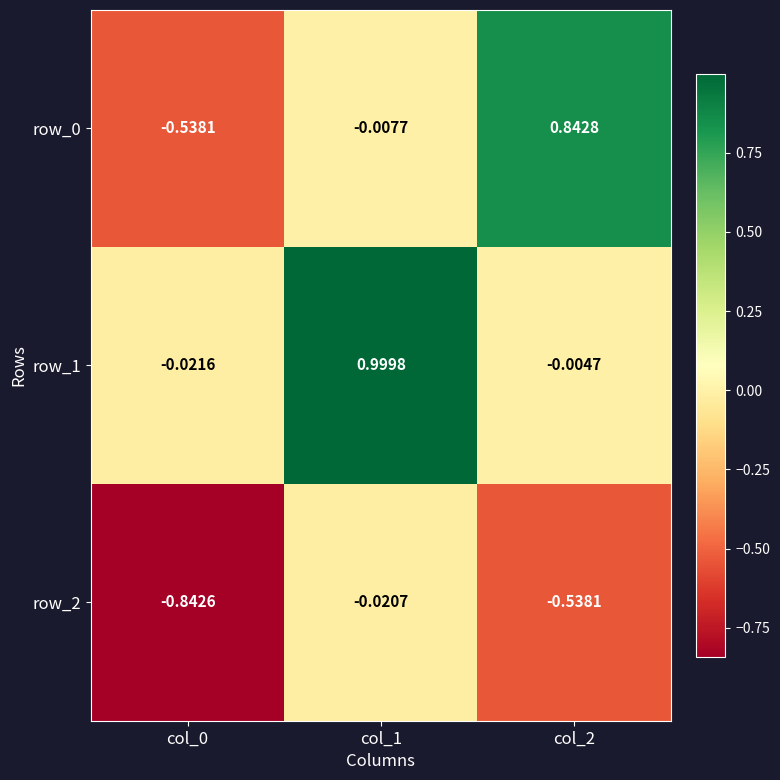

At which category is the sum across all series the highest?

col_1